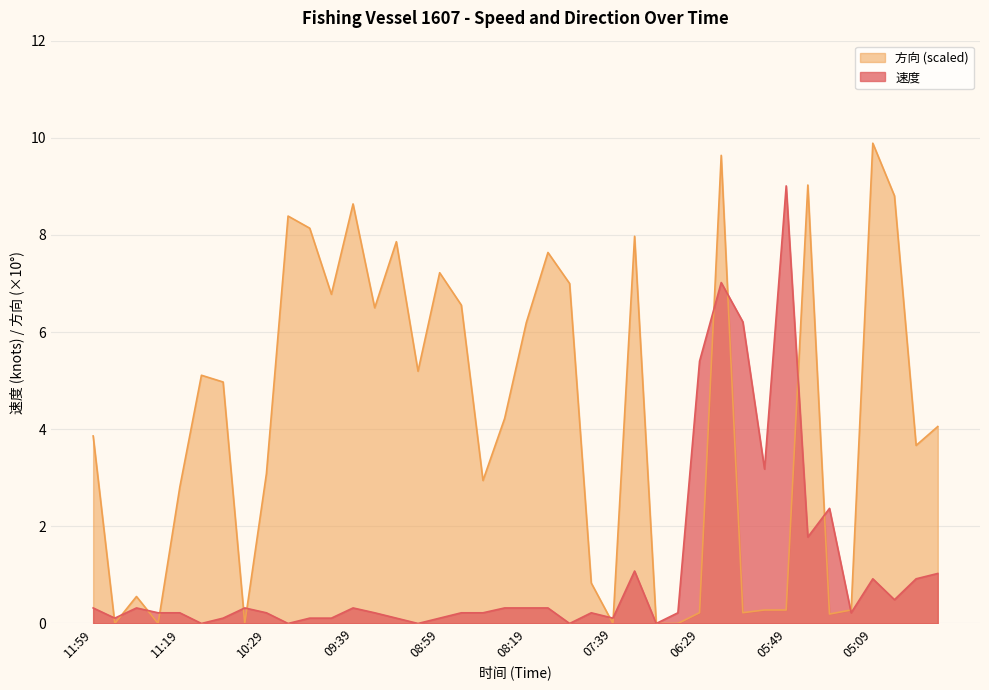

Reading left to right, extract all data points from this chart.

速度: 11:59=0.3	11:49=0.1	11:39=0.3	11:29=0.2	11:19=0.2	11:09=0.0	10:59=0.1	10:49=0.3	10:29=0.2	10:19=0.0	10:09=0.1	09:49=0.1	09:39=0.3	09:29=0.2	09:19=0.1	09:09=0.0	08:59=0.1	08:49=0.2	08:39=0.2	08:29=0.3	08:19=0.3	08:09=0.3	07:59=0.0	07:49=0.2	07:39=0.1	07:29=1.1	07:09=0.0	06:59=0.2	06:29=5.4	06:19=7.0	06:09=6.2	05:59=3.2	05:49=9.0	05:39=1.8	05:29=2.4	05:19=0.2	05:09=0.9	04:59=0.5	04:49=0.9	04:39=1.0
方向: 11:59=3.9	11:49=0.0	11:39=0.6	11:29=0.0	11:19=2.8	11:09=5.1	10:59=5.0	10:49=0.0	10:29=3.1	10:19=8.4	10:09=8.1	09:49=6.8	09:39=8.6	09:29=6.5	09:19=7.9	09:09=5.2	08:59=7.2	08:49=6.6	08:39=2.9	08:29=4.2	08:19=6.2	08:09=7.6	07:59=7.0	07:49=0.8	07:39=0.0	07:29=8.0	07:09=0.0	06:59=0.0	06:29=0.2	06:19=9.6	06:09=0.2	05:59=0.3	05:49=0.3	05:39=9.0	05:29=0.2	05:19=0.3	05:09=9.9	04:59=8.8	04:49=3.7	04:39=4.1